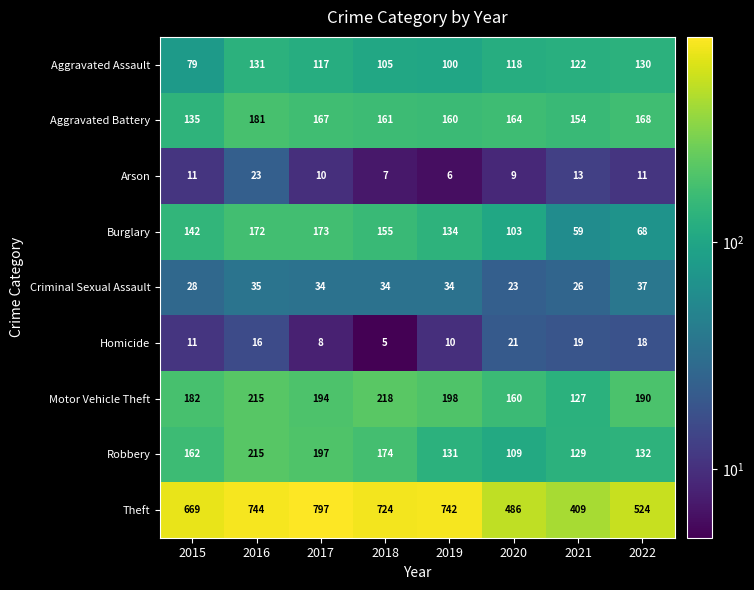

Which series has the widest spread of values?

Theft